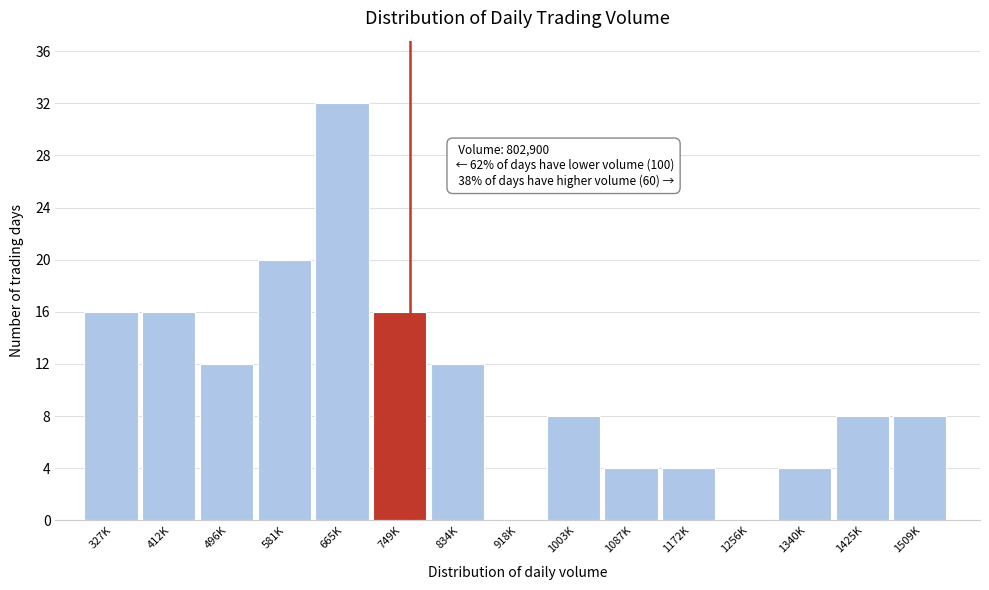

Reading left to right, extract all data points from this chart.

327K=16	412K=16	496K=12	581K=20	665K=32	749K=16	834K=12	918K=0	1003K=8	1087K=4	1172K=4	1256K=0	1340K=4	1425K=8	1509K=8